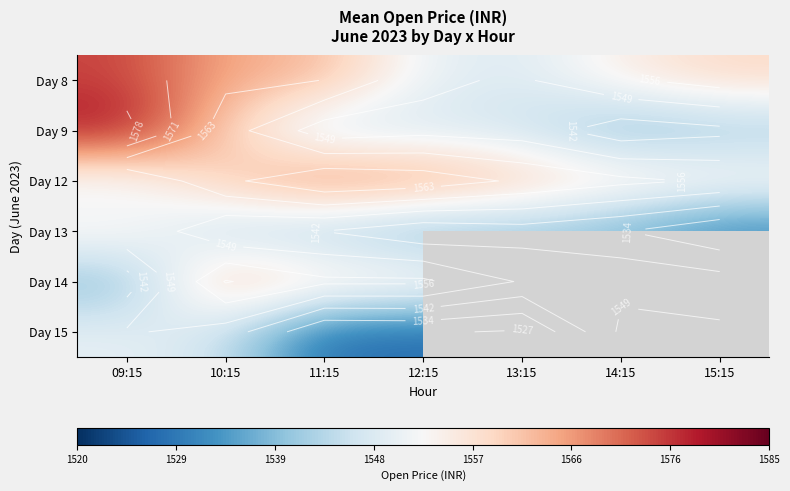

How many values in the Day 14 series exceed 1548?

4